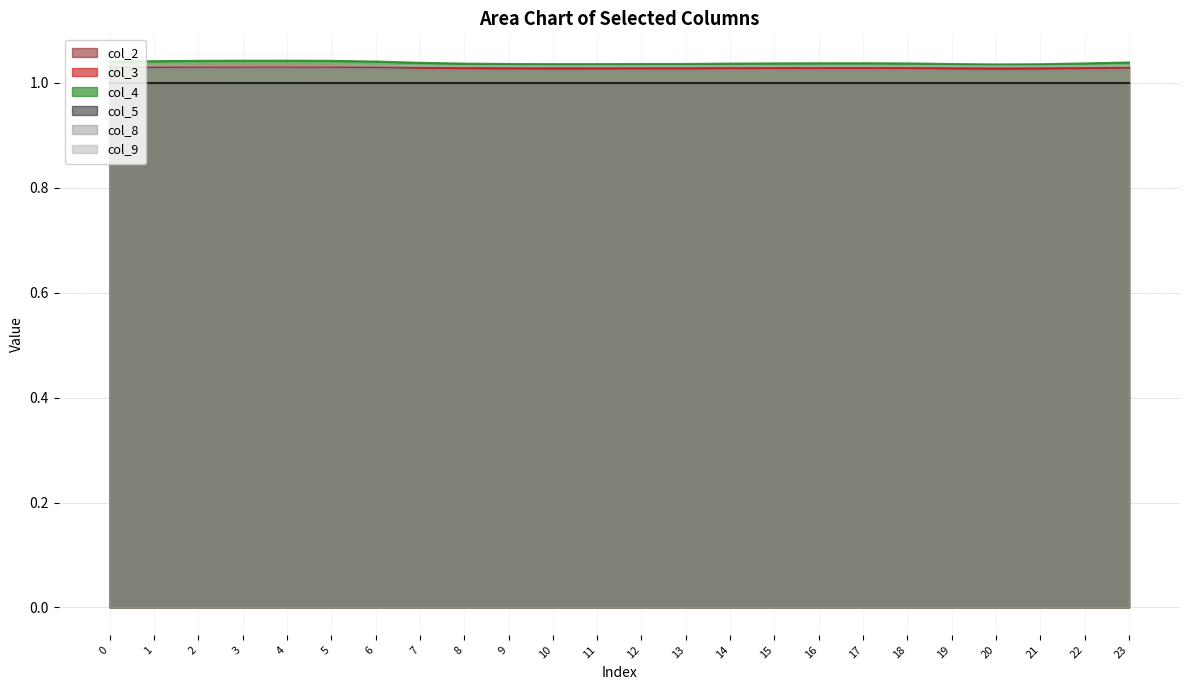

What is the minimum value shown in the chart?

1.0